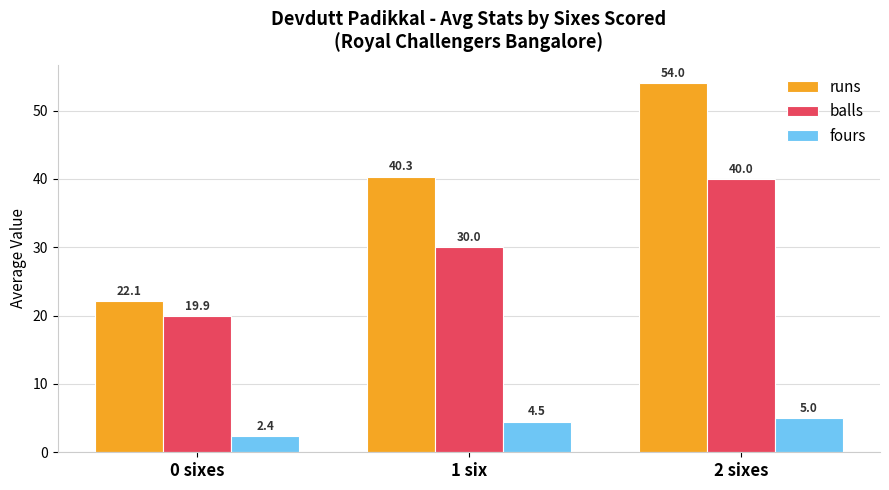

Reading left to right, transcribe all the data shown in this chart.

runs: 22.1	40.3	54.0
balls: 19.9	30.0	40.0
fours: 2.4	4.5	5.0